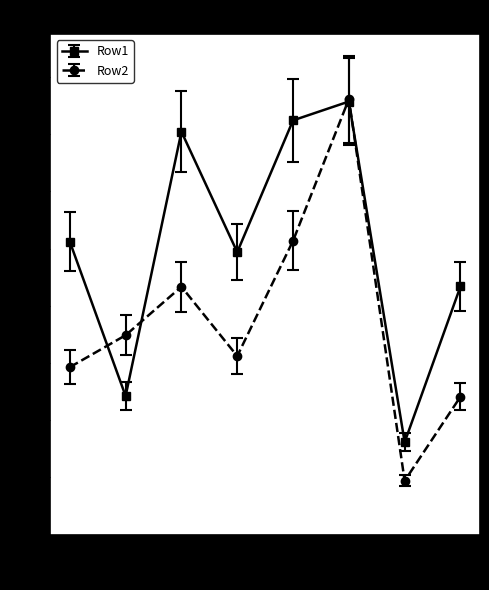

Rank the series by their average value, from lowest to highest.

Row2, Row1